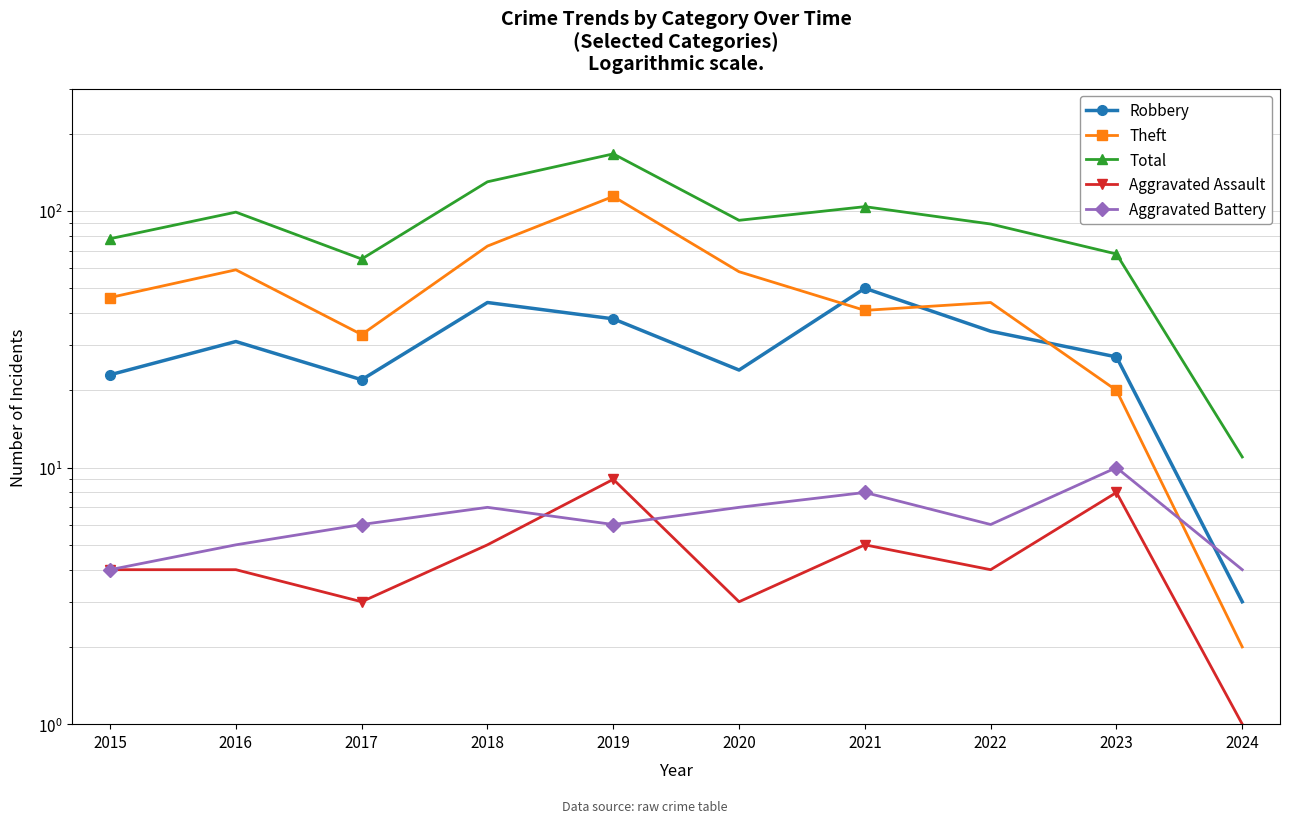

At which category is the sum across all series the highest?

2019